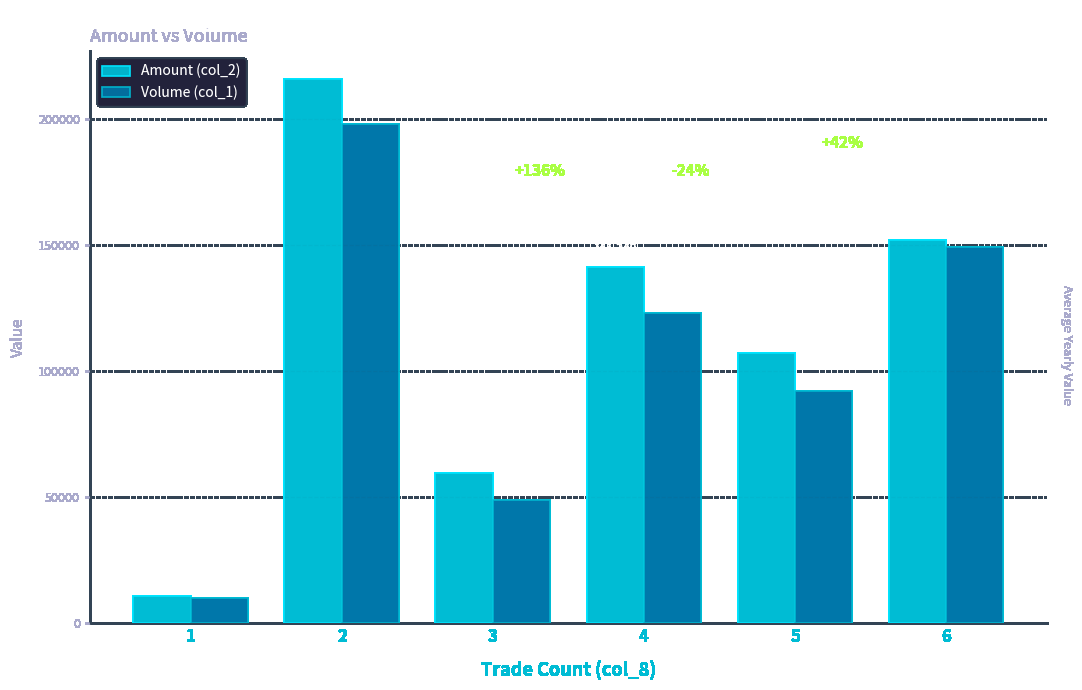

At which label is Volume (col_1) closest to 104000?

5